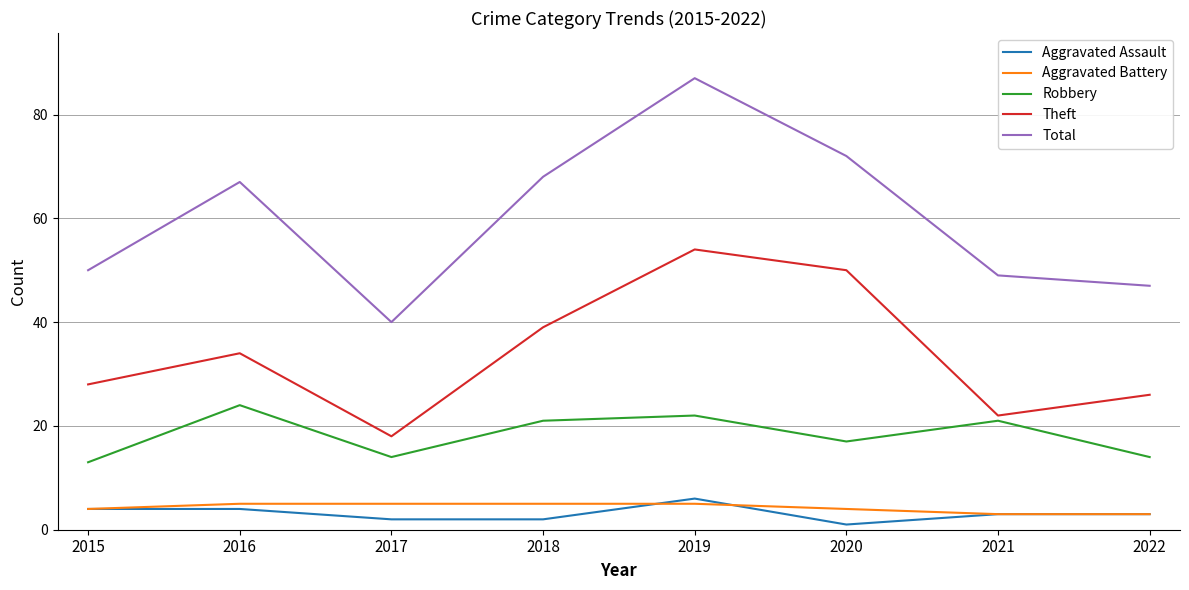

What is the sum of all Aggravated Battery values?

34